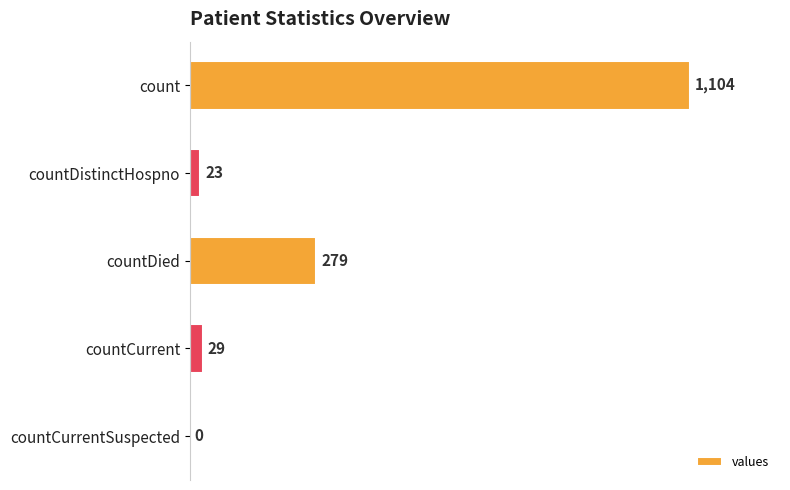

Which label corresponds to the largest value in the chart?

count